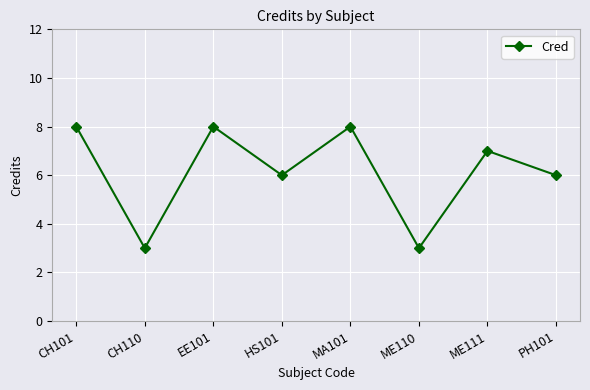

Reading left to right, what are all the values shown in this chart?

8	3	8	6	8	3	7	6